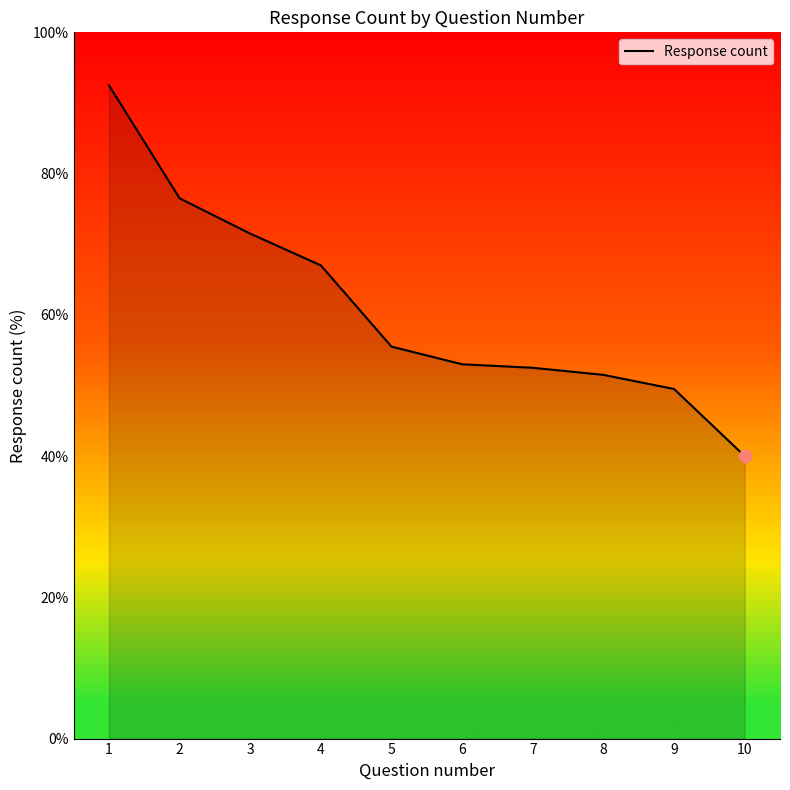

Between 2 and 7, which is larger?

2